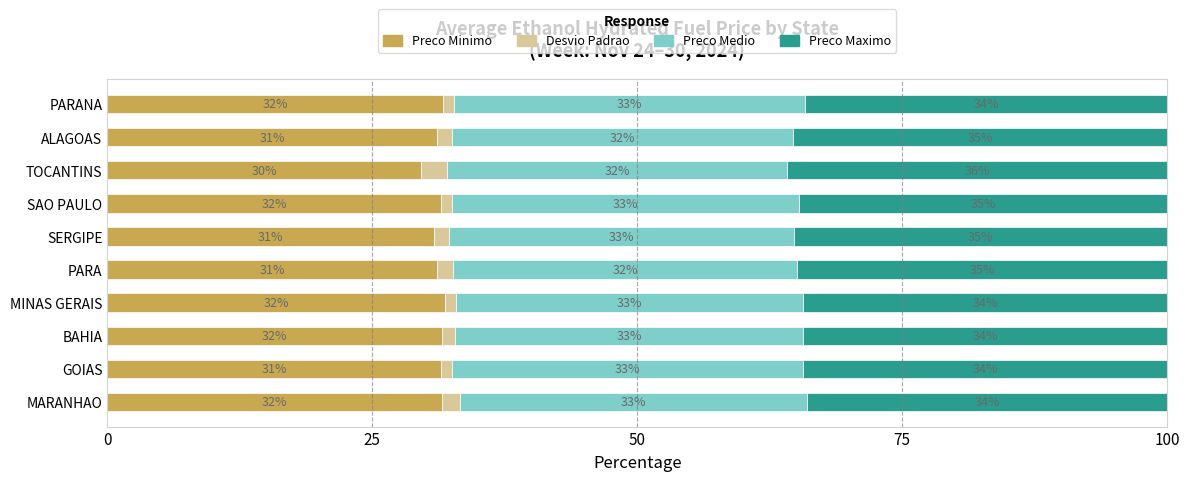

At which label is Preco Minimo closest to 30?

TOCANTINS